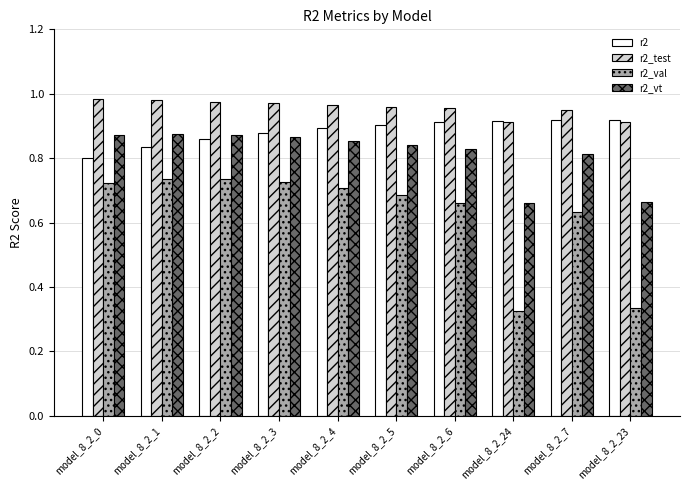

Is it true that r2 equals 1.2 at model_8_2_3?

False